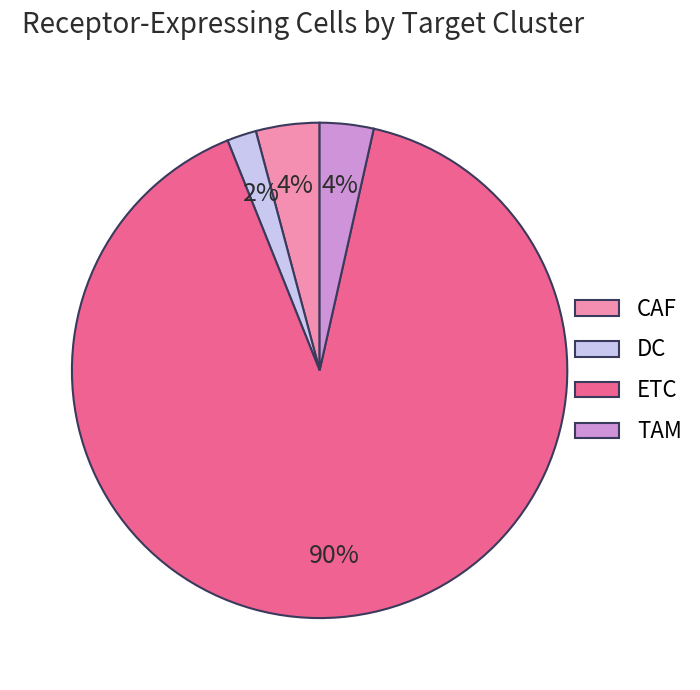

What is the smallest slice in the pie chart?

DC